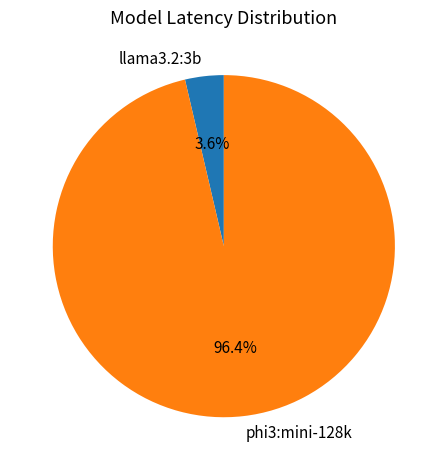

To the nearest percent, what percentage of the pie is llama3.2:3b?

4%